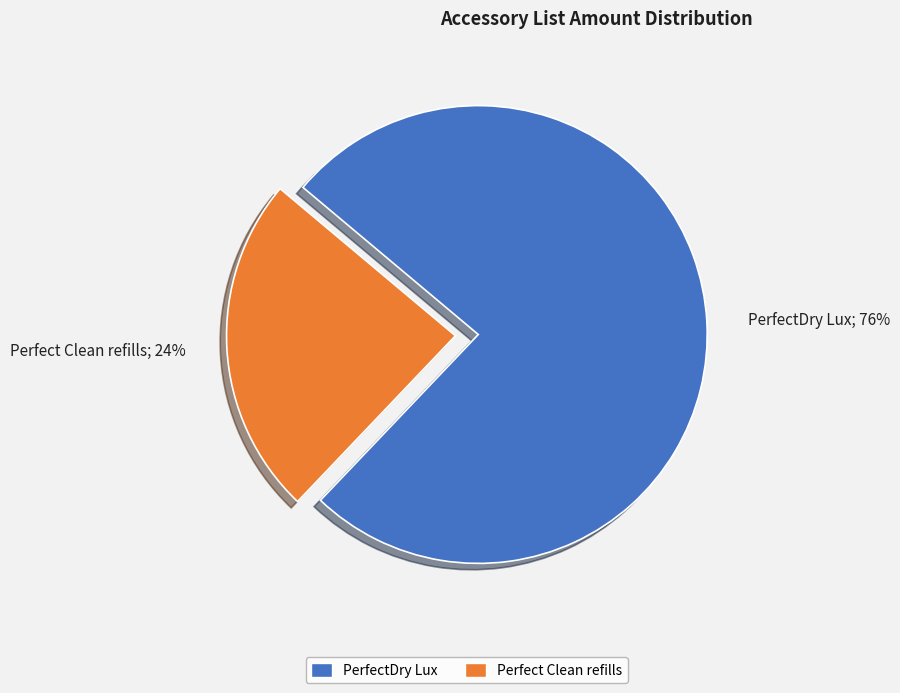

Is the sum of Perfect Clean refills and PerfectDry Lux greater than half?

Yes